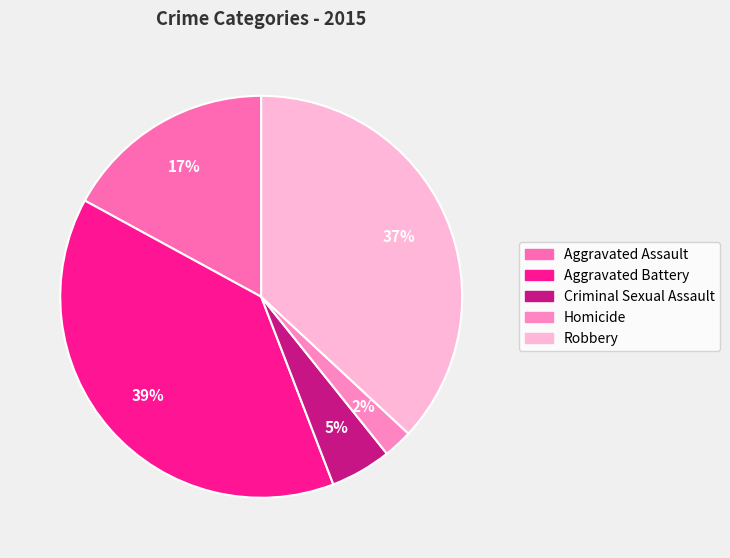

What is the change in value from Aggravated Assault to Robbery?

+85